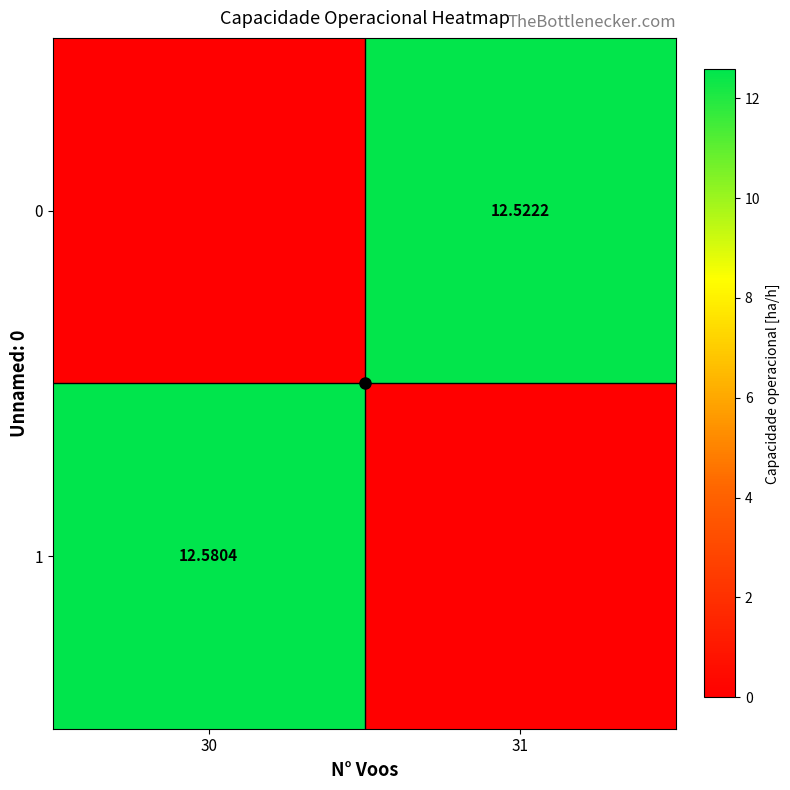

At which label does 0 first exceed 12?

31